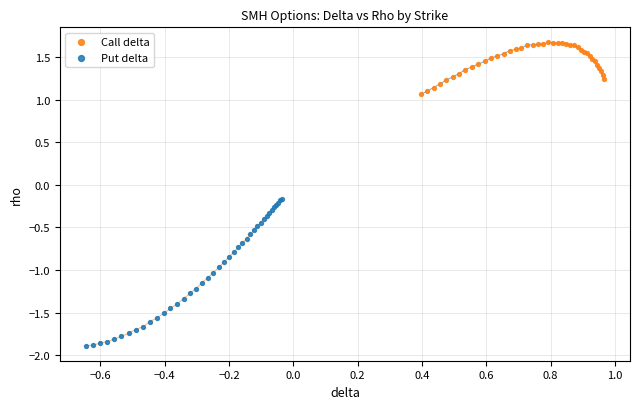

Which series contains the highest Y value?

Call delta